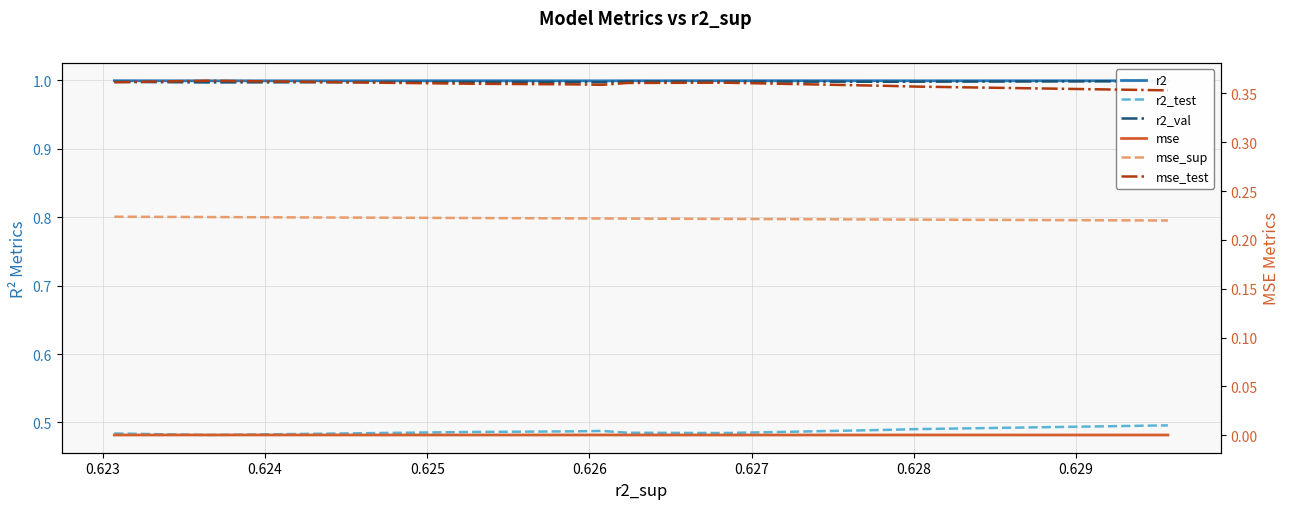

List the series in order of their peak value, highest first.

r2, r2_val, r2_test, mse_test, mse_sup, mse